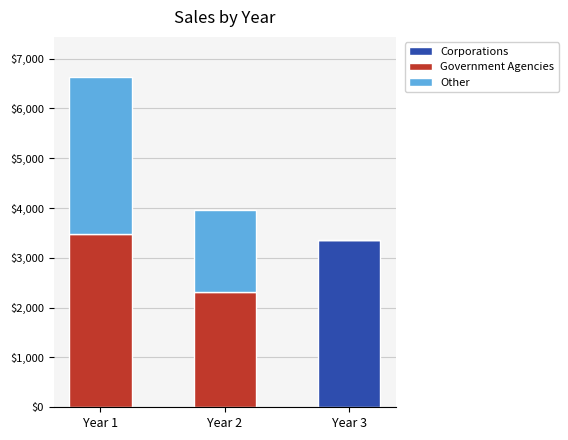

At which category is the sum across all series the highest?

Year 1